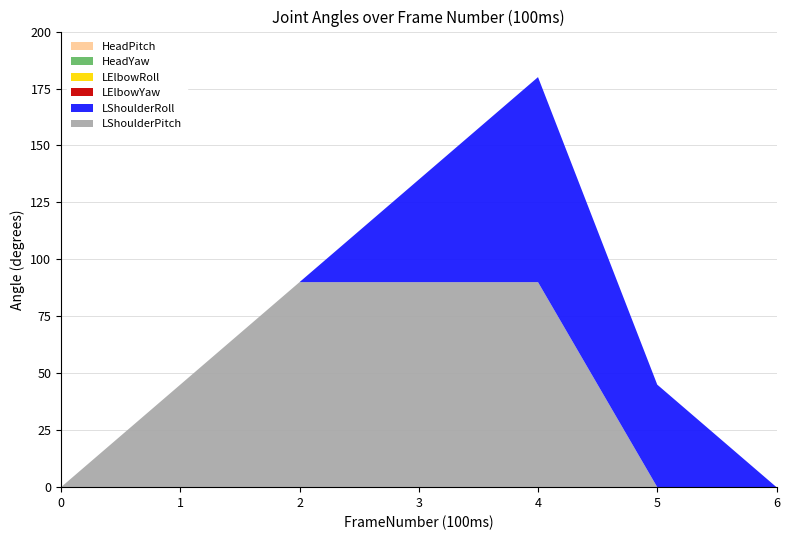

Reading right to left, transcribe all the data shown in this chart.

LShoulderPitch: 0	0	90	90	90	45	0
LShoulderRoll: 0	45	90	45	0	0	0
LElbowYaw: 0	0	0	0	0	0	0
LElbowRoll: 0	0	0	0	0	0	0
HeadYaw: 0	0	0	0	0	0	0
HeadPitch: 0	0	0	0	0	0	0